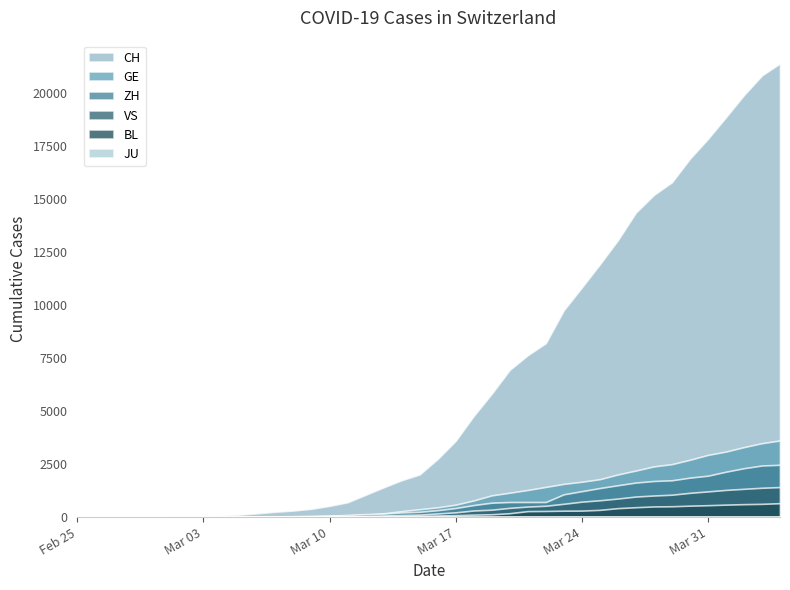

Between 2020-03-15 and 2020-04-03, which series saw the biggest shift?

CH